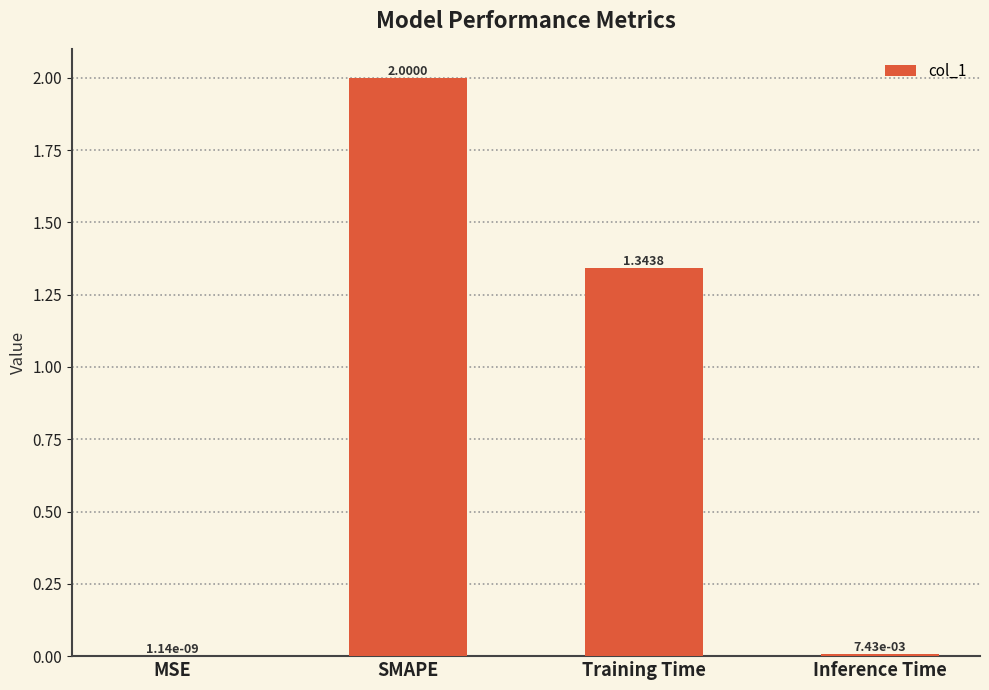

Which label corresponds to the largest value in the chart?

SMAPE